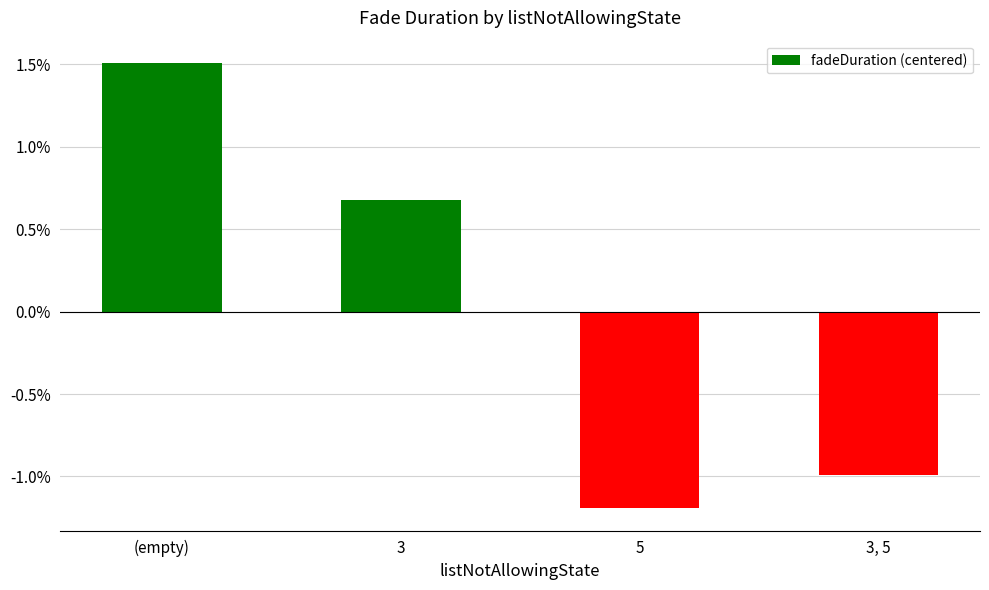

What position from the right is 5?

2